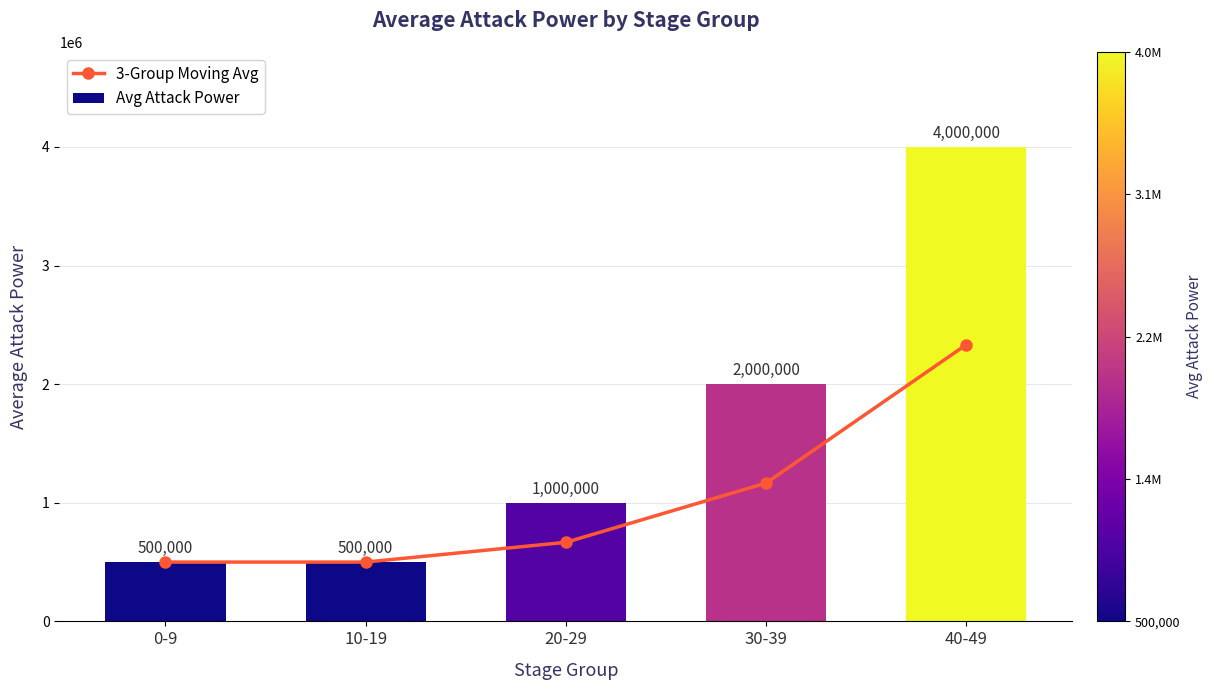

At which label does Avg Attack Power reach its minimum?

0-9